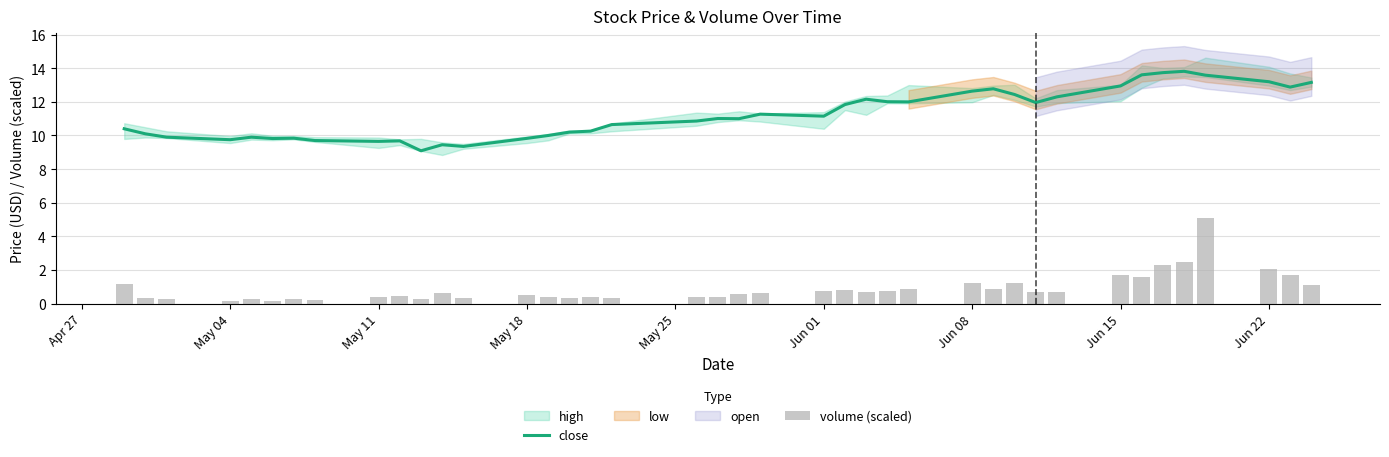

The value of close at Jun 01 is 2.4. True or false?

False